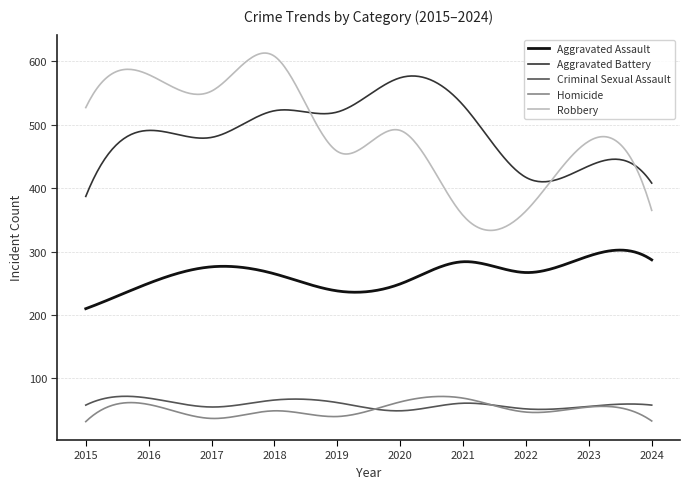

True or false: Criminal Sexual Assault and Aggravated Battery cross at least once.

False